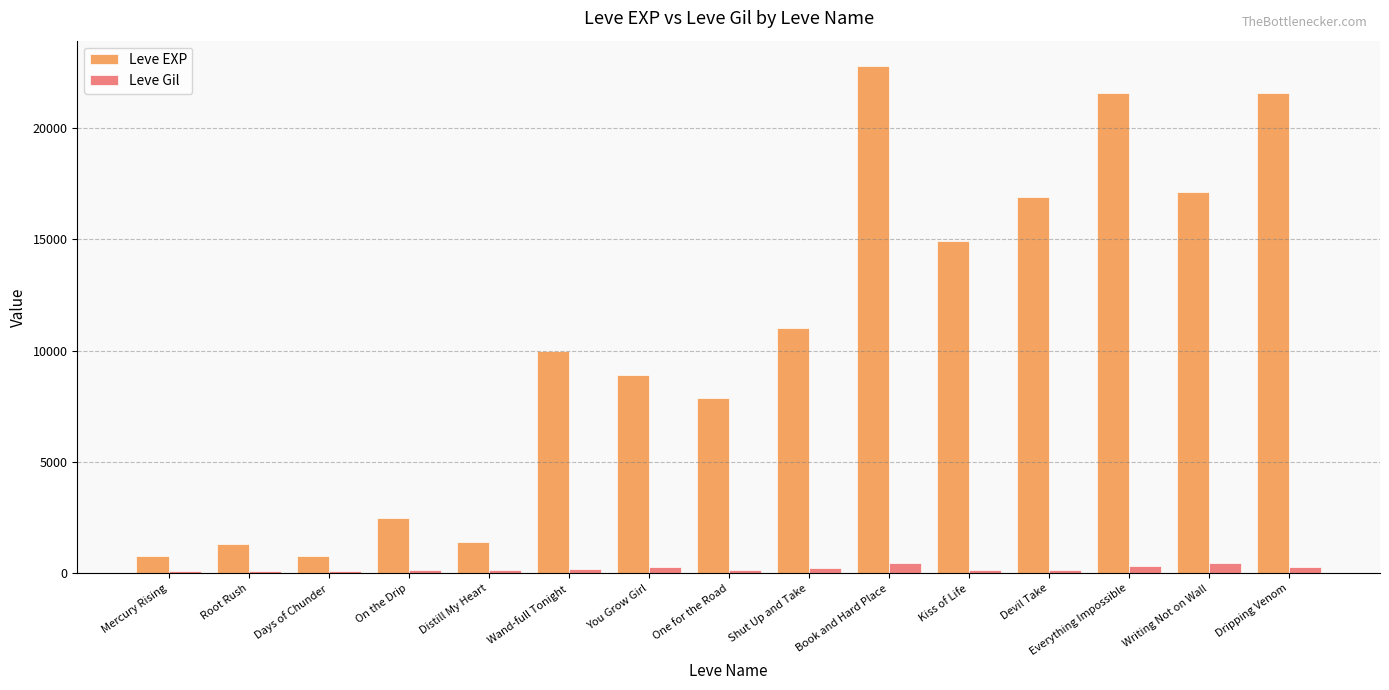

What is the smallest value displayed?

112